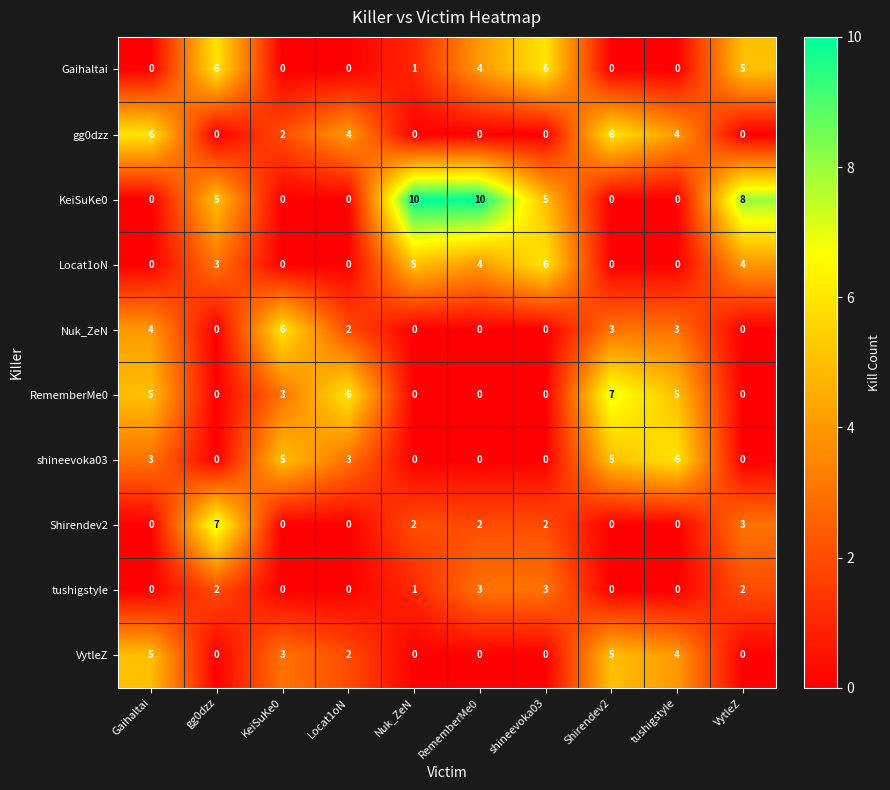

What is the total value across all series at Locat1oN?

17